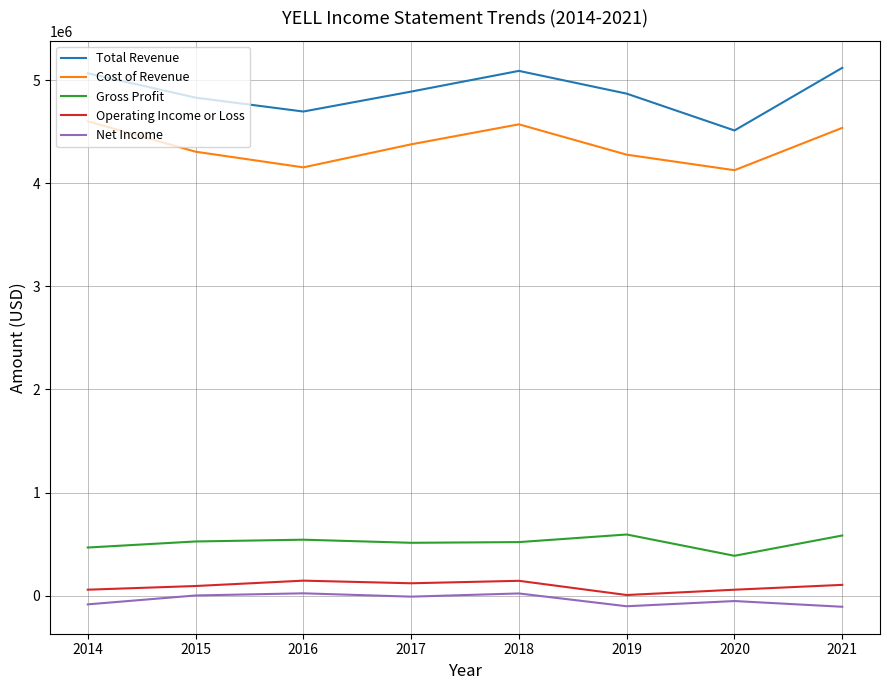

Which series changed the most between 2014 and 2020?

Total Revenue